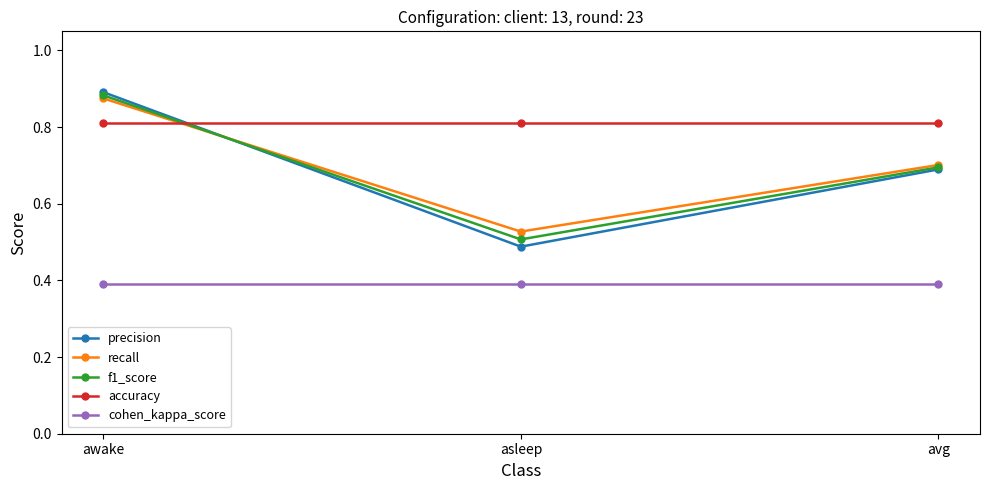

Which category has the highest value across all series?

awake